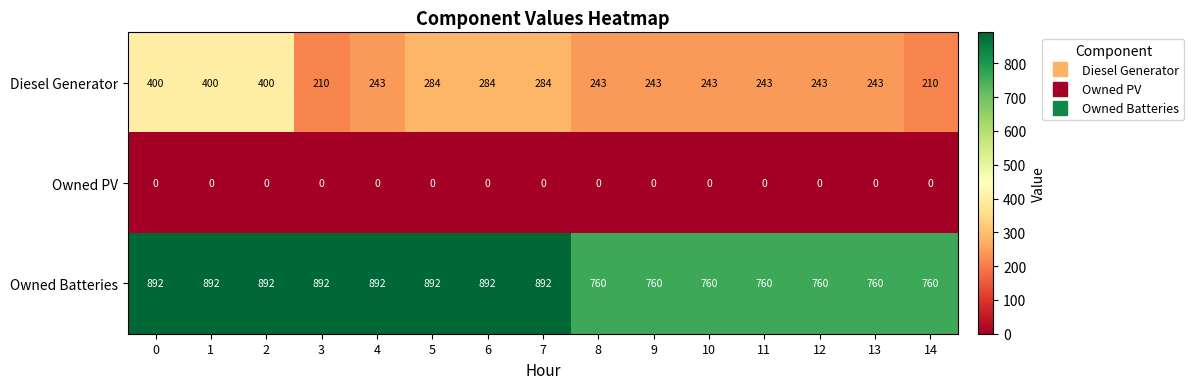

What is the greatest value displayed?

892